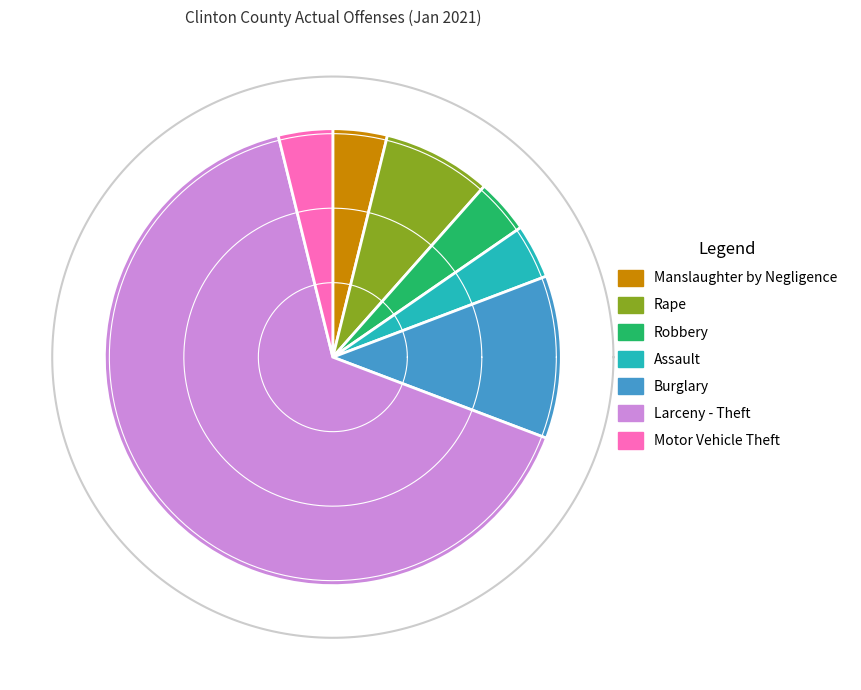

Is the sum of Motor Vehicle Theft and Robbery greater than half?

No